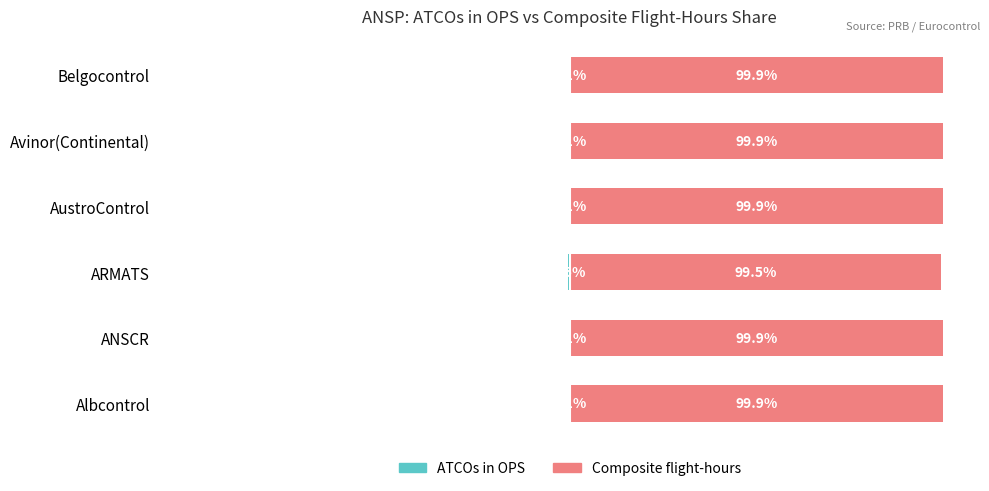

What value does the ATCOs in OPS series have at Avinor(Continental)?

-0.1